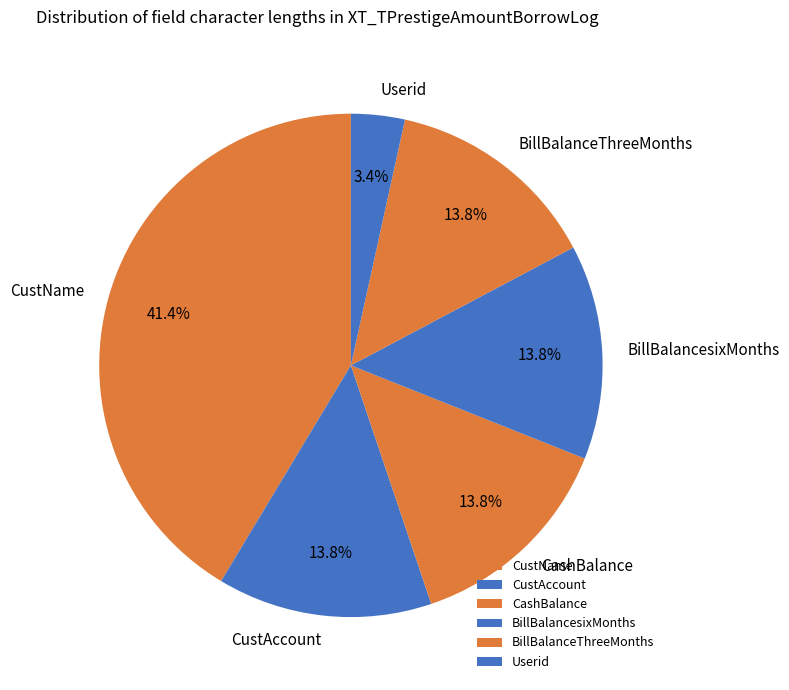

What is the largest slice in the pie chart?

CustName